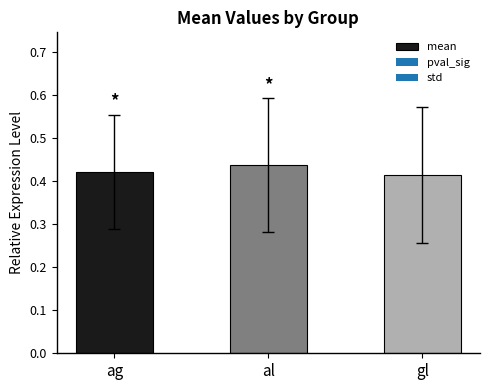

What is the sum of the values at al and ag?

0.9